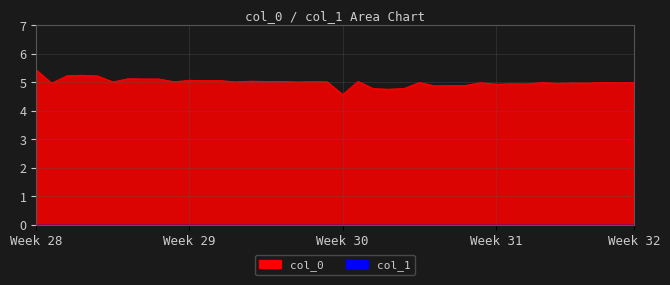

What is the value of the 24th point from the left?

4.8